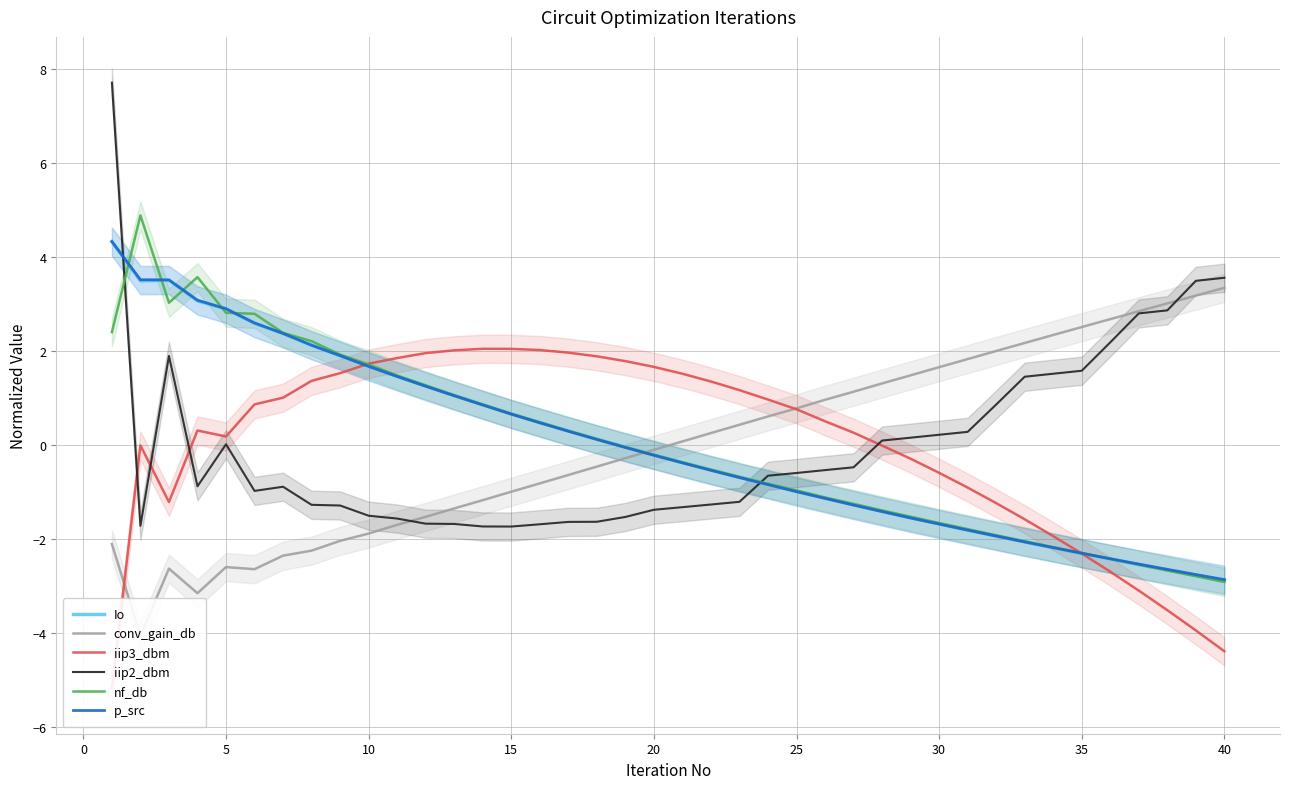

What is the value of the nf_db point at the 13th from the left?

1.1